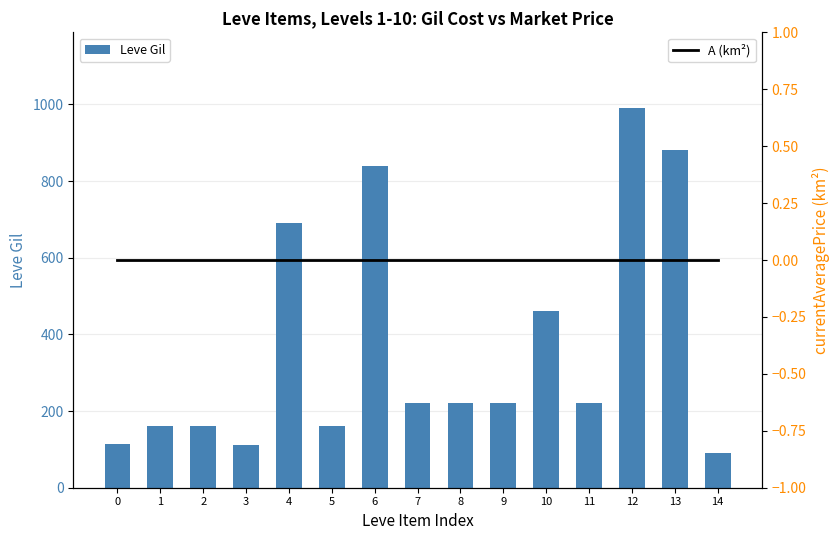

Which has a higher value, 10 or 4?

4